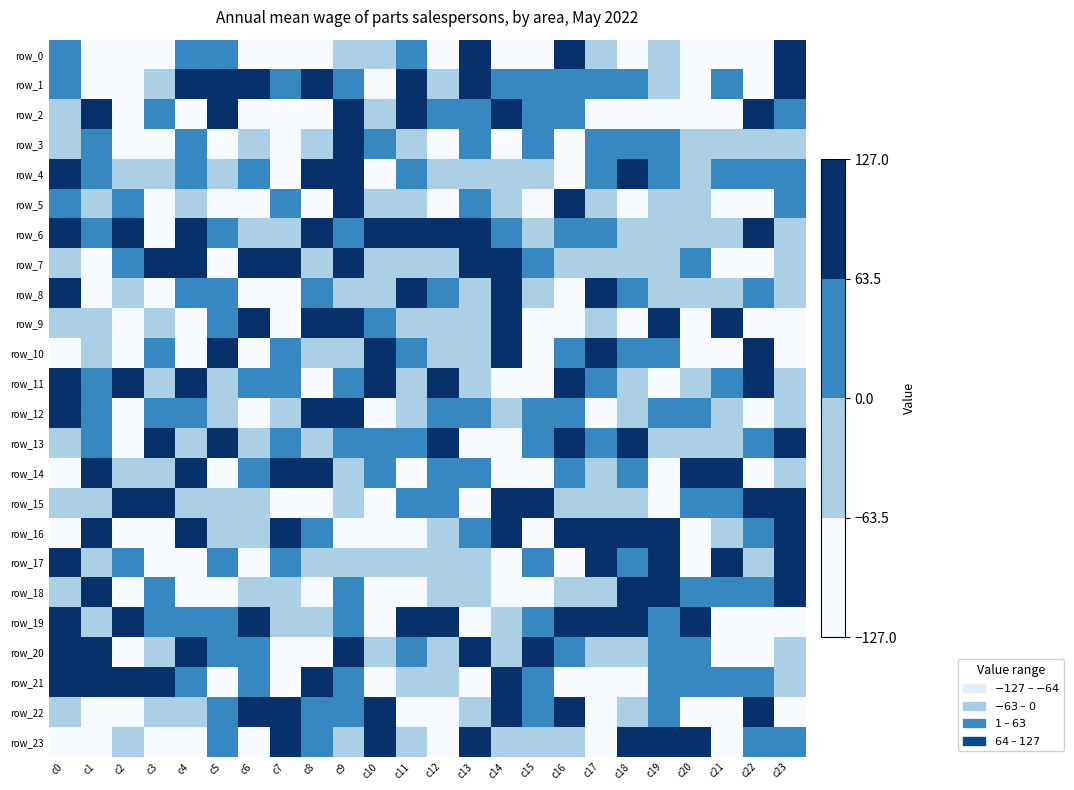

List the series in order of their peak value, lowest first.

row_18, row_17, row_2, row_12, row_3, row_9, row_14, row_13, row_4, row_11, row_0, row_10, row_16, row_19, row_21, row_15, row_20, row_8, row_5, row_1, row_23, row_7, row_6, row_22